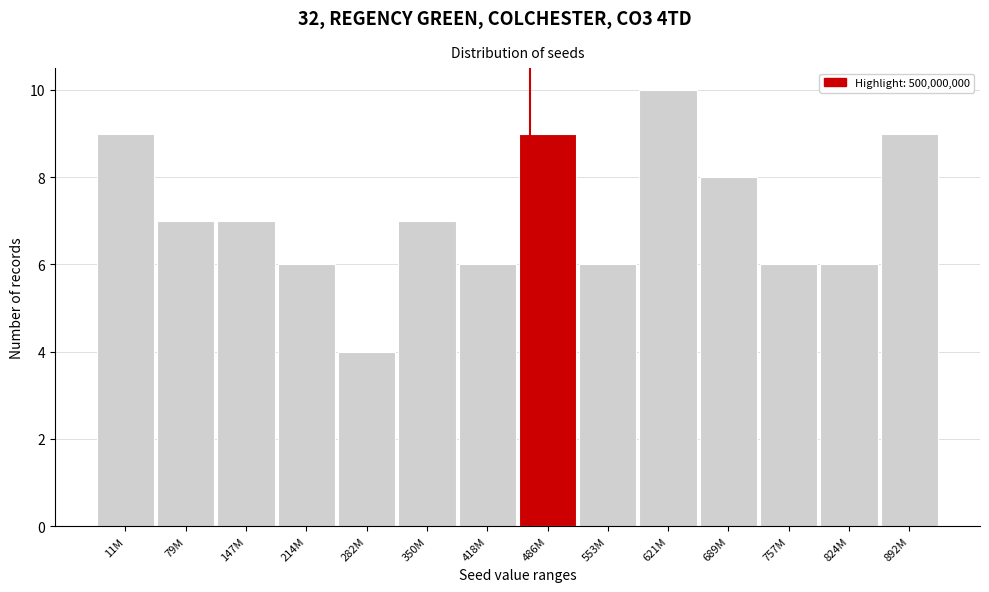

Reading left to right, transcribe all the data shown in this chart.

11M=9	79M=7	147M=7	214M=6	282M=4	350M=7	418M=6	486M=9	553M=6	621M=10	689M=8	757M=6	824M=6	892M=9